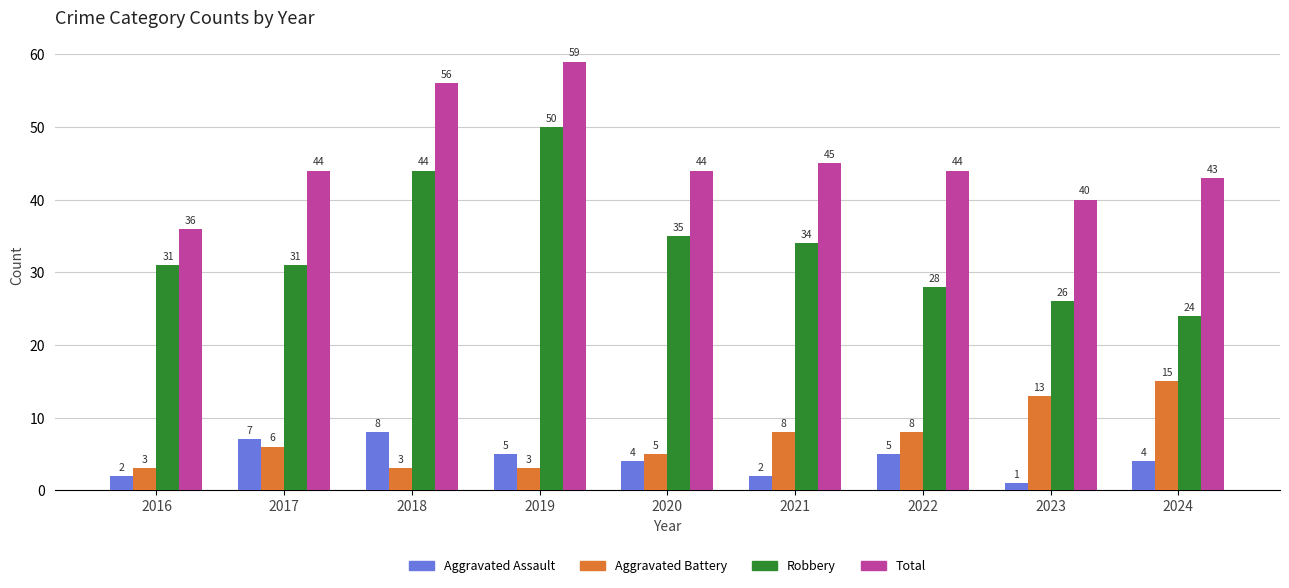

The Aggravated Battery series shows 20 at 2024. True or false?

False